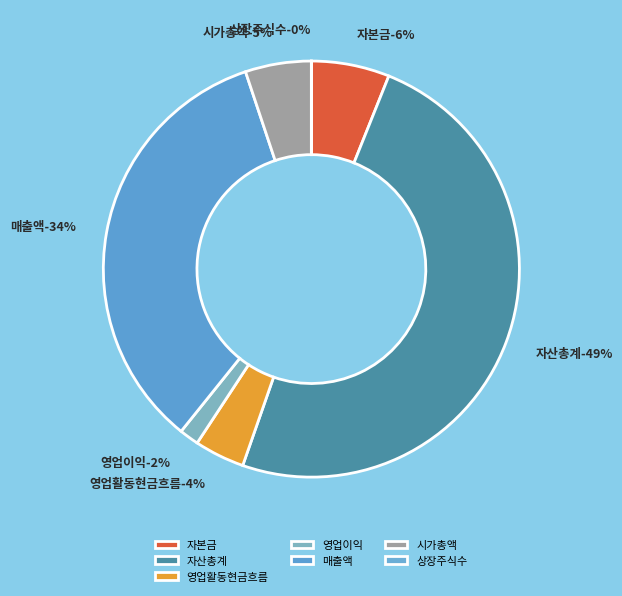

Is there any slice that represents more than half of the pie?

No